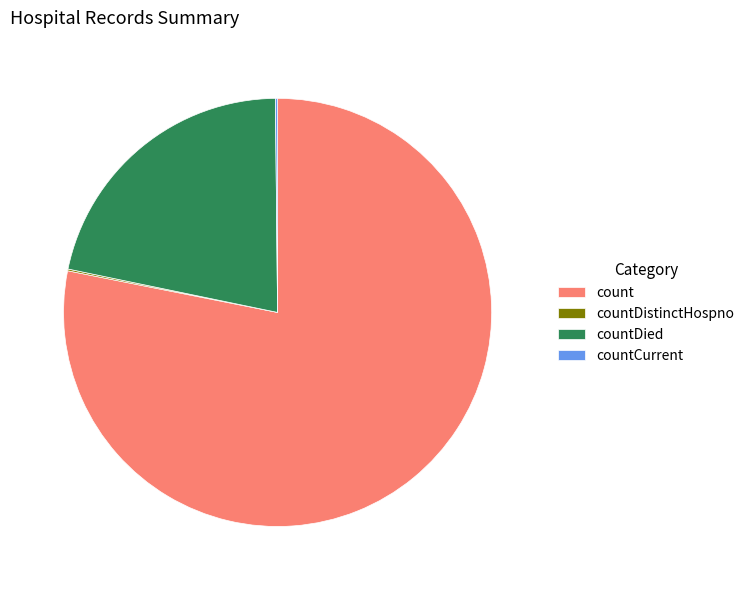

The count slice represents 71% of the pie. True or false?

False